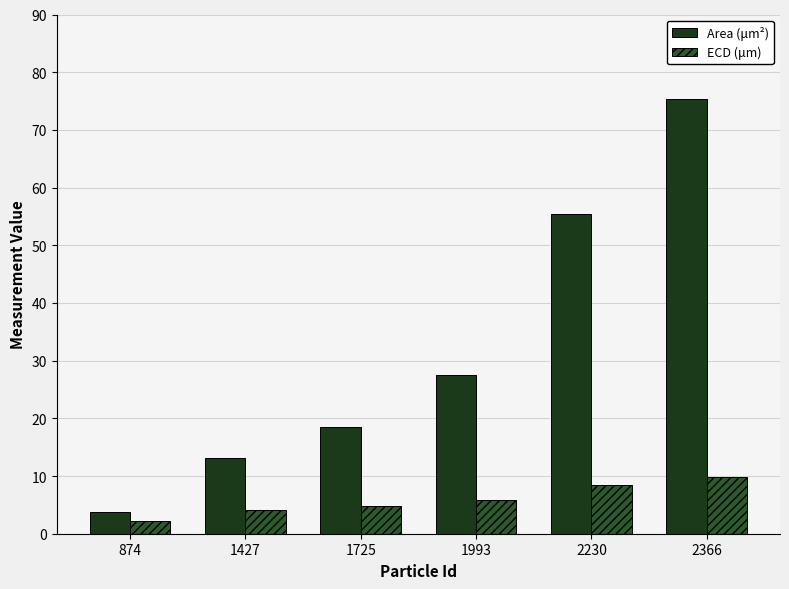

List the labels in order of ECD (μm) value, smallest first.

874, 1427, 1725, 1993, 2230, 2366